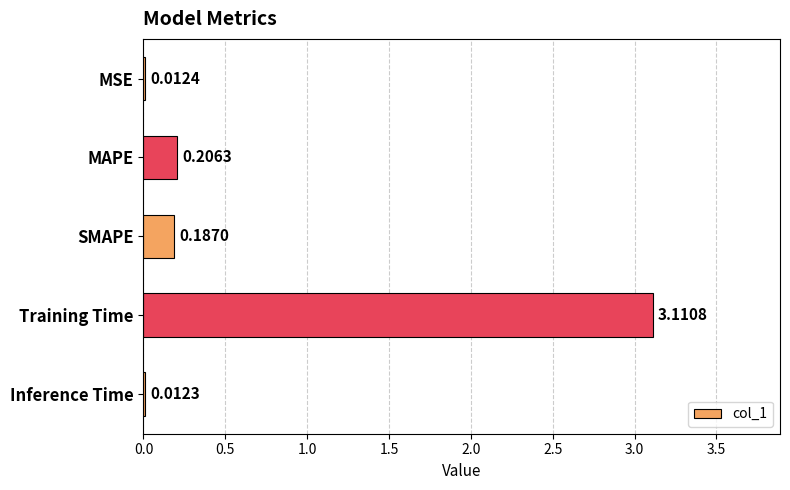

Are the bars grouped side by side (vs. stacked)?

No